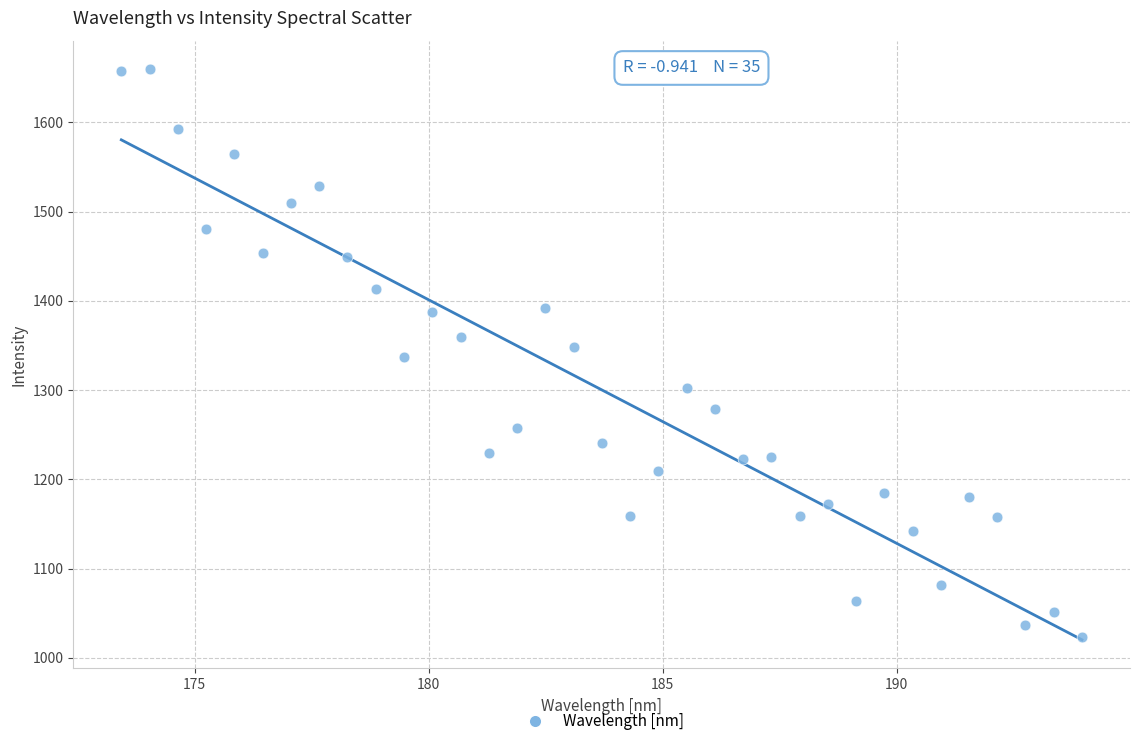

What is the range of X values (max minus min)?

20.5